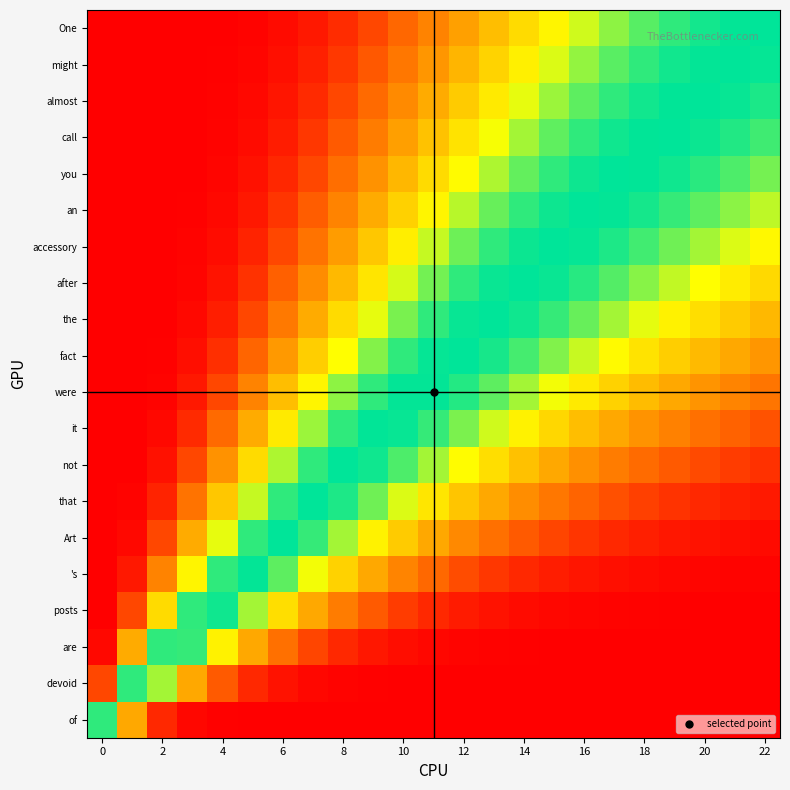

Reading right to left, list all the values displayed in this chart.

One: 1.0	1.0	1.0	1.0	0.9	0.9	0.8	0.7	0.6	0.5	0.4	0.3	0.3	0.2	0.1	0.1	0.0	0.0	0.0	0.0	0.0	0.0	0.0
might: 1.0	1.0	1.0	1.0	1.0	0.9	0.9	0.8	0.7	0.6	0.5	0.4	0.3	0.2	0.1	0.1	0.0	0.0	0.0	0.0	0.0	0.0	0.0
almost: 1.0	1.0	1.0	1.0	1.0	1.0	0.9	0.8	0.8	0.7	0.6	0.5	0.4	0.3	0.2	0.1	0.1	0.0	0.0	0.0	0.0	0.0	0.0
call: 0.9	1.0	1.0	1.0	1.0	1.0	1.0	0.9	0.8	0.8	0.7	0.6	0.4	0.3	0.2	0.1	0.1	0.0	0.0	0.0	0.0	0.0	0.0
you: 0.9	0.9	1.0	1.0	1.0	1.0	1.0	1.0	0.9	0.8	0.7	0.6	0.5	0.4	0.3	0.2	0.1	0.0	0.0	0.0	0.0	0.0	0.0
an: 0.8	0.9	0.9	0.9	1.0	1.0	1.0	1.0	1.0	0.9	0.8	0.7	0.6	0.5	0.3	0.2	0.1	0.1	0.0	0.0	0.0	0.0	0.0
accessory: 0.7	0.8	0.8	0.9	0.9	1.0	1.0	1.0	1.0	1.0	0.9	0.8	0.7	0.6	0.4	0.3	0.2	0.1	0.0	0.0	0.0	0.0	0.0
after: 0.6	0.7	0.7	0.8	0.9	0.9	1.0	1.0	1.0	1.0	1.0	0.9	0.8	0.7	0.5	0.4	0.2	0.1	0.0	0.0	0.0	0.0	0.0
the: 0.5	0.6	0.6	0.7	0.8	0.8	0.9	0.9	1.0	1.0	1.0	1.0	0.9	0.8	0.6	0.5	0.3	0.2	0.1	0.0	0.0	0.0	0.0
fact: 0.4	0.5	0.5	0.6	0.7	0.7	0.8	0.9	0.9	1.0	1.0	1.0	1.0	0.9	0.7	0.6	0.4	0.2	0.1	0.0	0.0	0.0	0.0
were: 0.3	0.3	0.4	0.5	0.5	0.6	0.7	0.8	0.8	0.9	1.0	1.0	1.0	1.0	0.9	0.7	0.5	0.3	0.2	0.1	0.0	0.0	0.0
it: 0.2	0.2	0.3	0.3	0.4	0.5	0.5	0.6	0.7	0.8	0.9	0.9	1.0	1.0	1.0	0.8	0.7	0.5	0.3	0.1	0.0	0.0	0.0
not: 0.1	0.1	0.2	0.2	0.3	0.3	0.4	0.5	0.6	0.6	0.7	0.8	0.9	1.0	1.0	1.0	0.8	0.6	0.4	0.2	0.0	0.0	0.0
that: 0.1	0.1	0.1	0.1	0.2	0.2	0.2	0.3	0.4	0.5	0.6	0.7	0.8	0.9	1.0	1.0	1.0	0.8	0.6	0.3	0.1	0.0	0.0
Art: 0.0	0.0	0.0	0.1	0.1	0.1	0.1	0.2	0.2	0.3	0.4	0.5	0.6	0.7	0.8	0.9	1.0	1.0	0.8	0.5	0.2	0.0	0.0
's: 0.0	0.0	0.0	0.0	0.0	0.0	0.1	0.1	0.1	0.1	0.2	0.3	0.3	0.5	0.6	0.8	0.9	1.0	1.0	0.7	0.3	0.1	0.0
posts: 0.0	0.0	0.0	0.0	0.0	0.0	0.0	0.0	0.0	0.0	0.1	0.1	0.1	0.2	0.3	0.5	0.6	0.8	1.0	1.0	0.6	0.2	0.0
are: 0.0	0.0	0.0	0.0	0.0	0.0	0.0	0.0	0.0	0.0	0.0	0.0	0.0	0.1	0.1	0.2	0.3	0.5	0.7	0.9	1.0	0.5	0.0
devoid: 0.0	0.0	0.0	0.0	0.0	0.0	0.0	0.0	0.0	0.0	0.0	0.0	0.0	0.0	0.0	0.0	0.0	0.1	0.2	0.5	0.8	1.0	0.2
of: 0.0	0.0	0.0	0.0	0.0	0.0	0.0	0.0	0.0	0.0	0.0	0.0	0.0	0.0	0.0	0.0	0.0	0.0	0.0	0.0	0.1	0.5	1.0